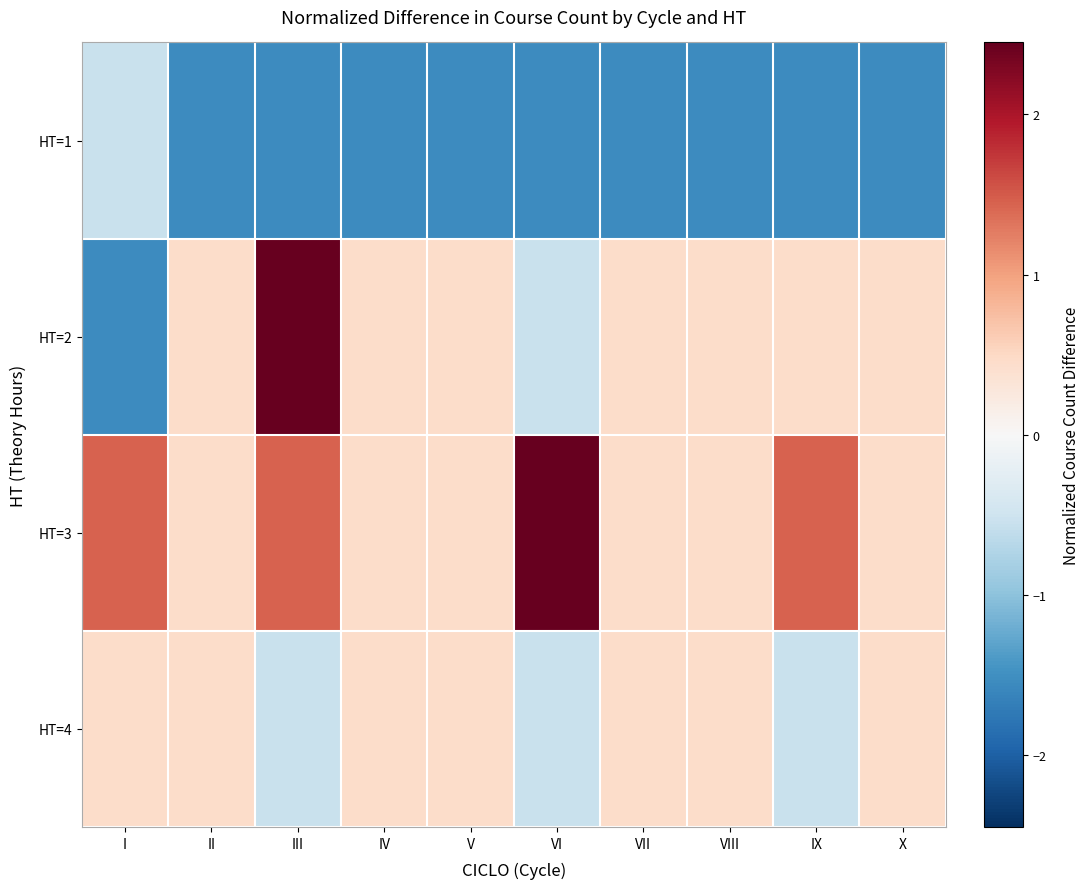

What is the spread (max minus min) of values at IV?

2.0